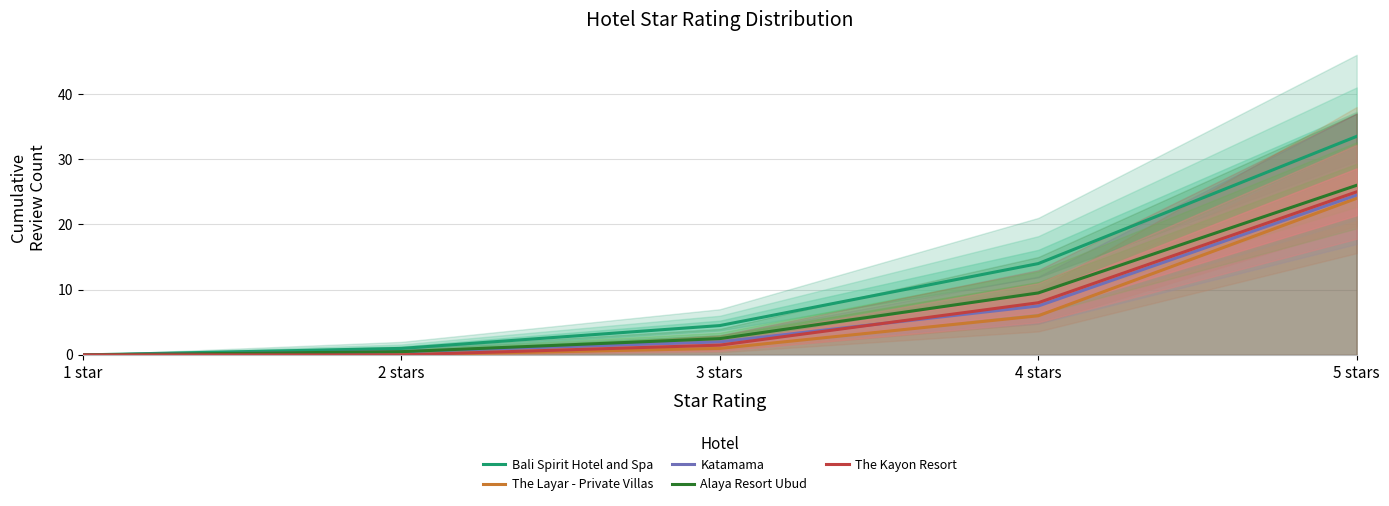

What is the label of the 1st point from the right?

5 stars